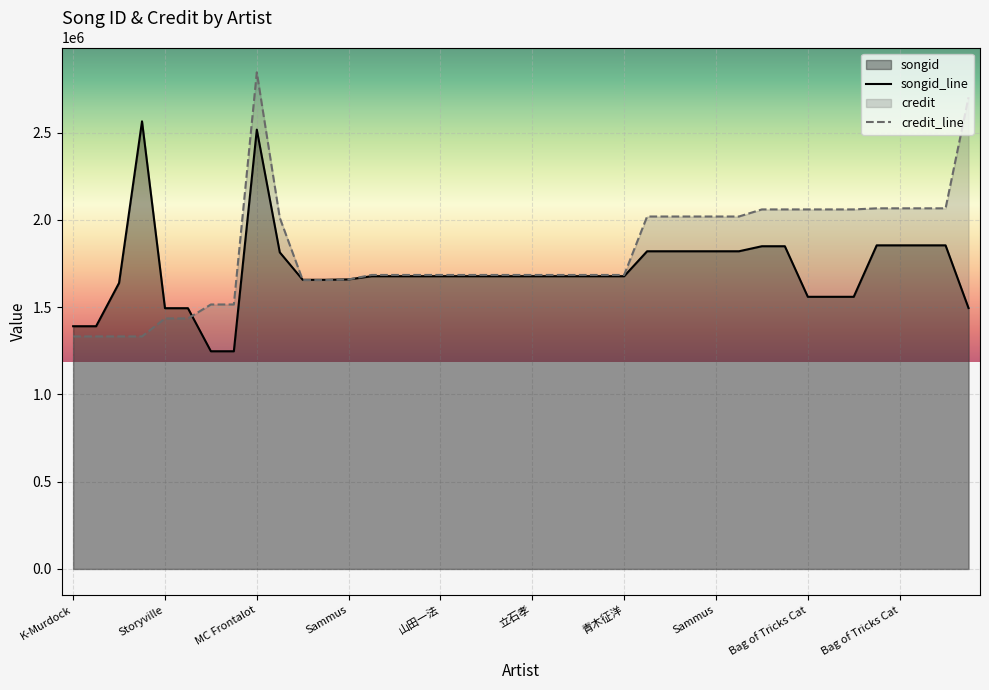

How many lines are shown in the chart?

2